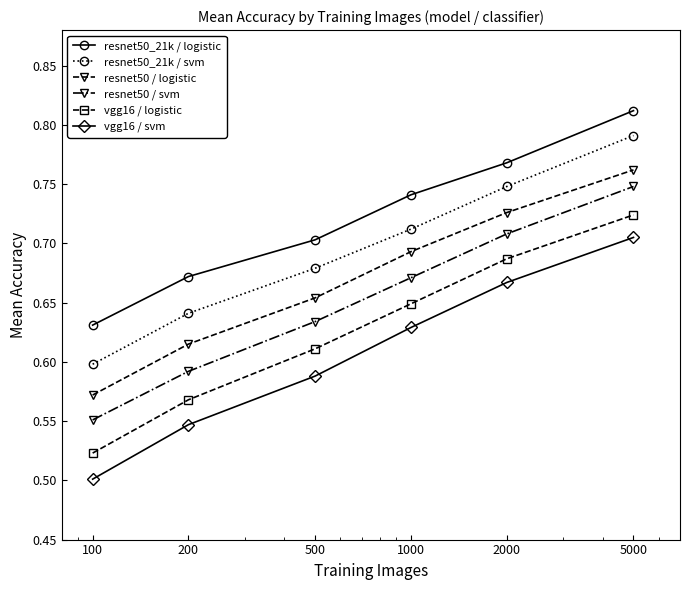

List the series in order of their overall mean, highest first.

resnet50_21k / logistic, resnet50_21k / svm, resnet50 / logistic, resnet50 / svm, vgg16 / logistic, vgg16 / svm